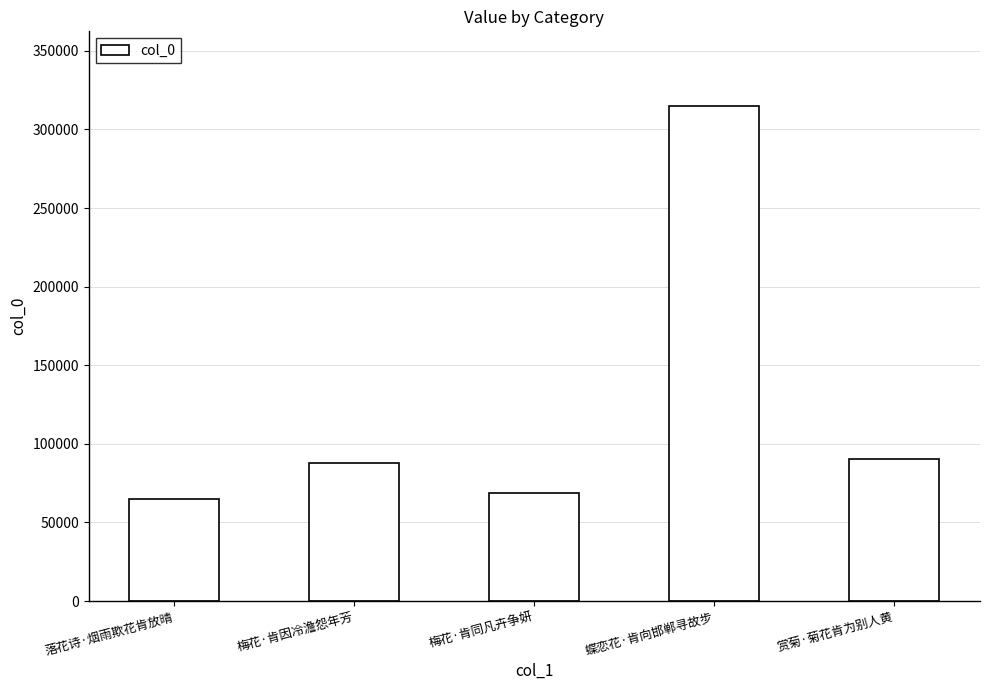

Approximately how many times larger is the value at 梅花·肯同凡卉争妍 compared to 梅花·肯因冷澹怨年芳?

0.8